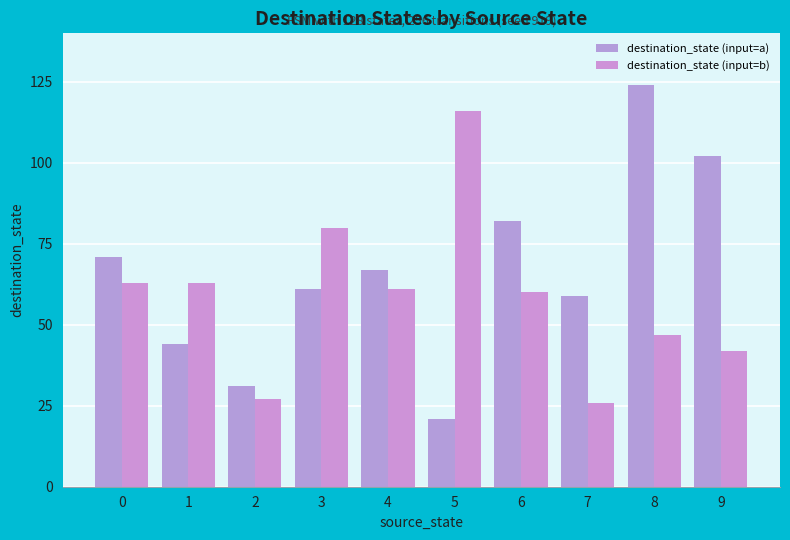

What is the smallest value displayed?

21